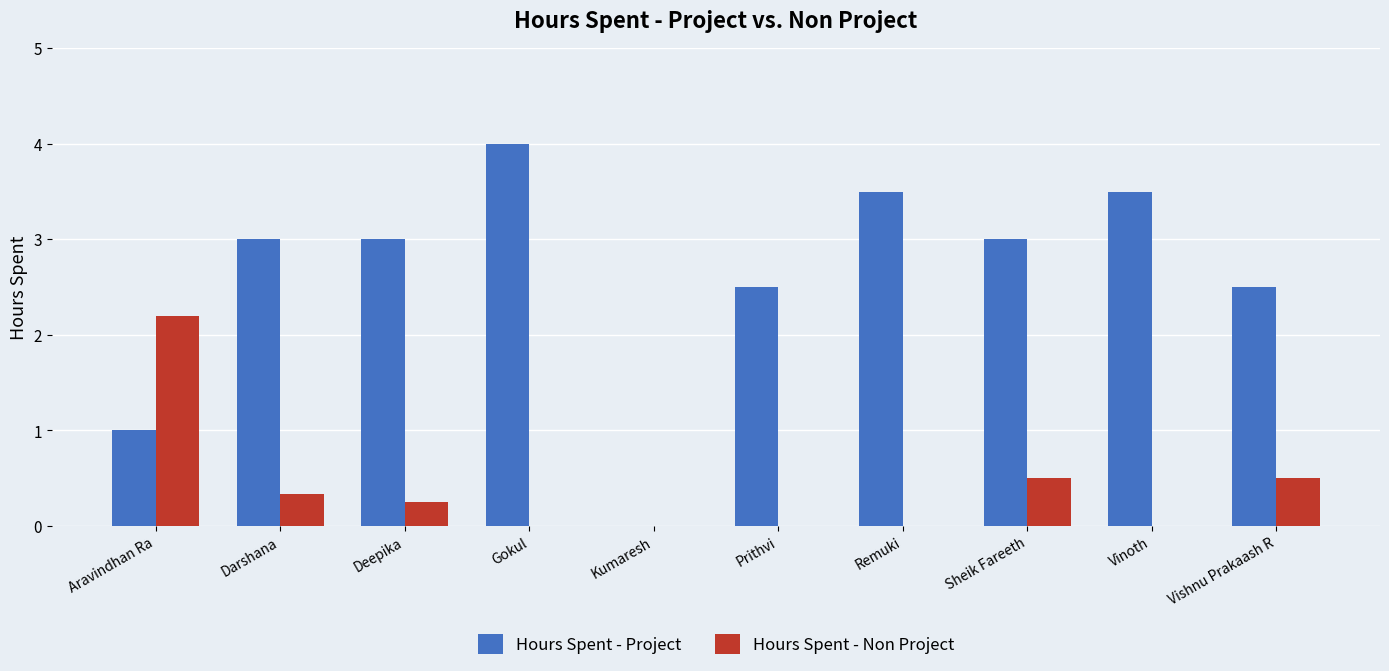

At which category is the sum across all series the highest?

Gokul